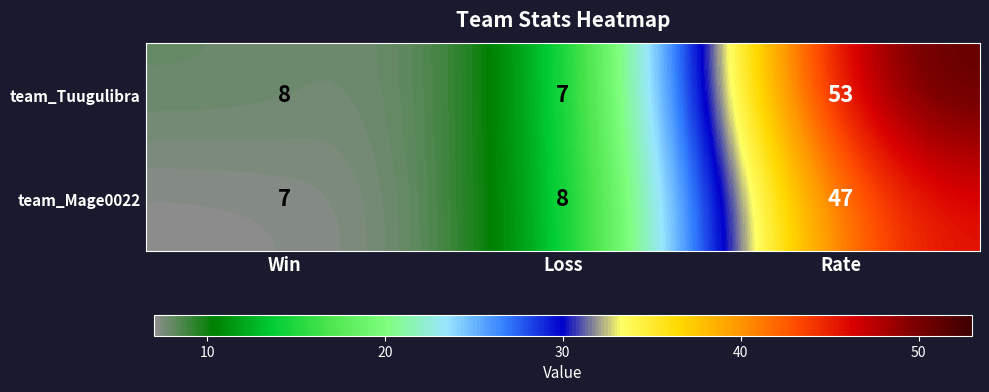

Rank the series by their maximum value, from highest to lowest.

team_Tuugulibra, team_Mage0022